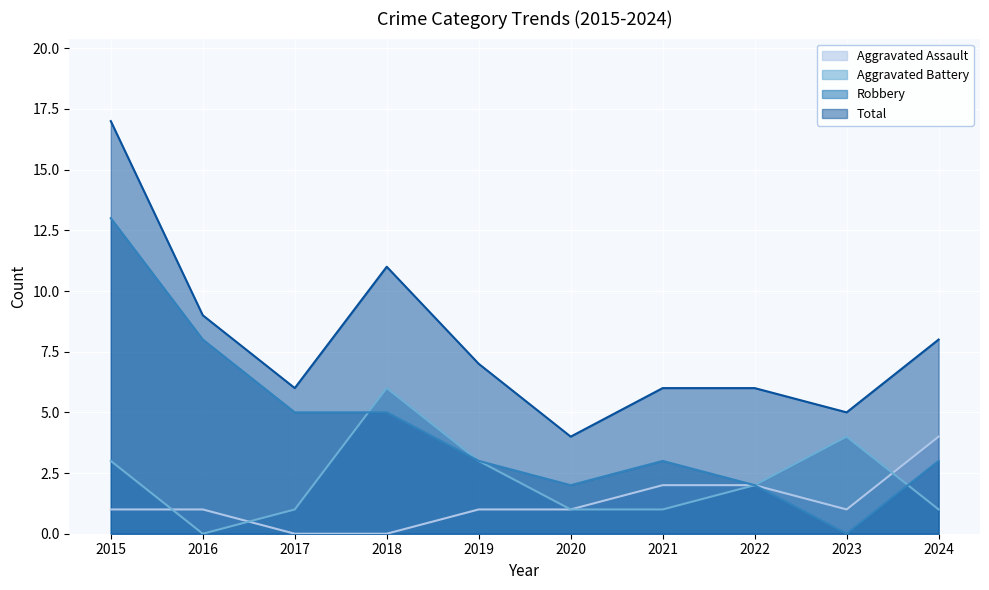

List the labels in order of Robbery value, largest first.

2015, 2016, 2017, 2018, 2019, 2021, 2024, 2020, 2022, 2023